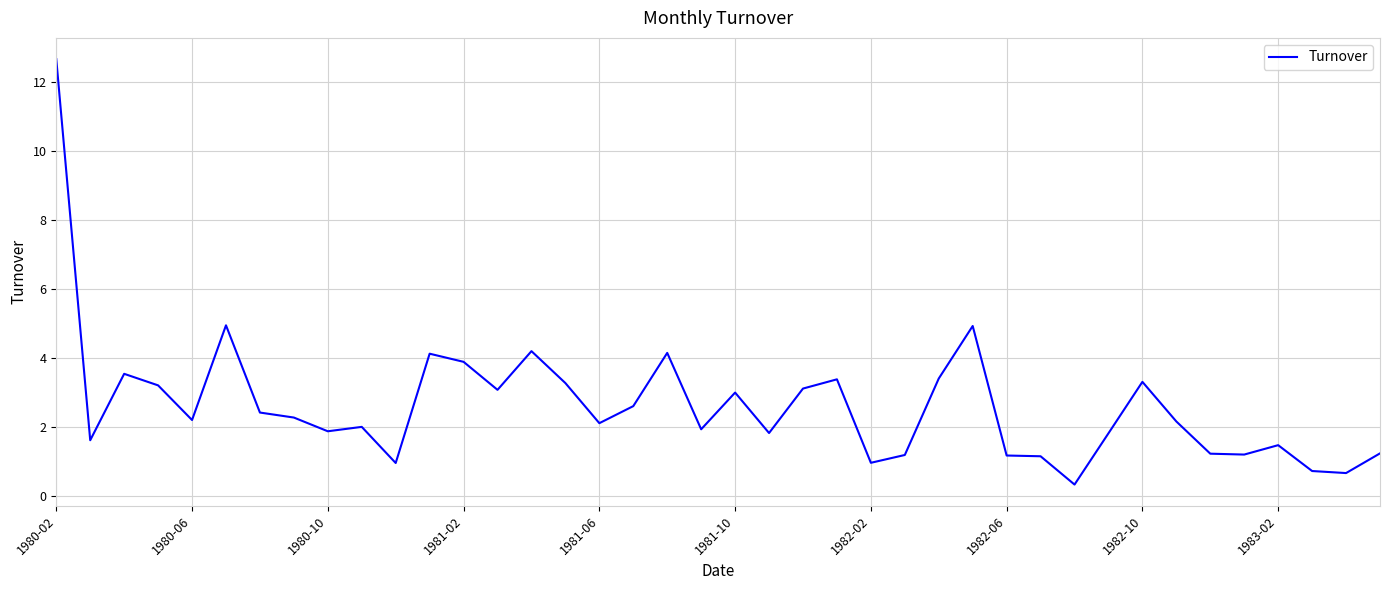

What is the minimum value shown in the chart?

0.3